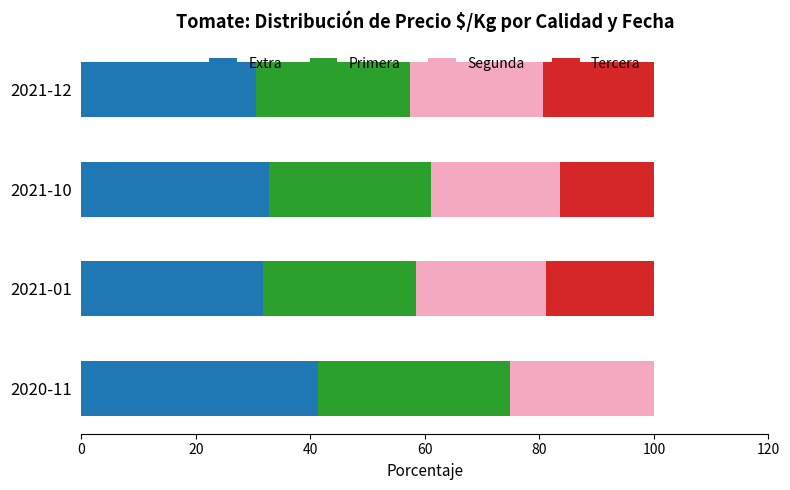

What are all the series names shown in the legend?

Extra, Primera, Segunda, Tercera